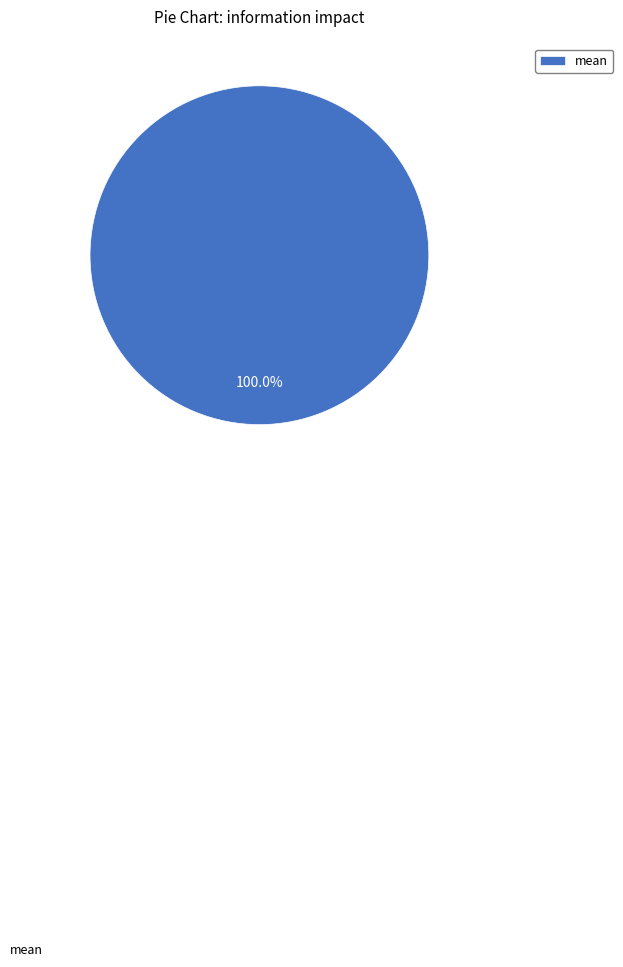

How many segments does this pie chart have?

1